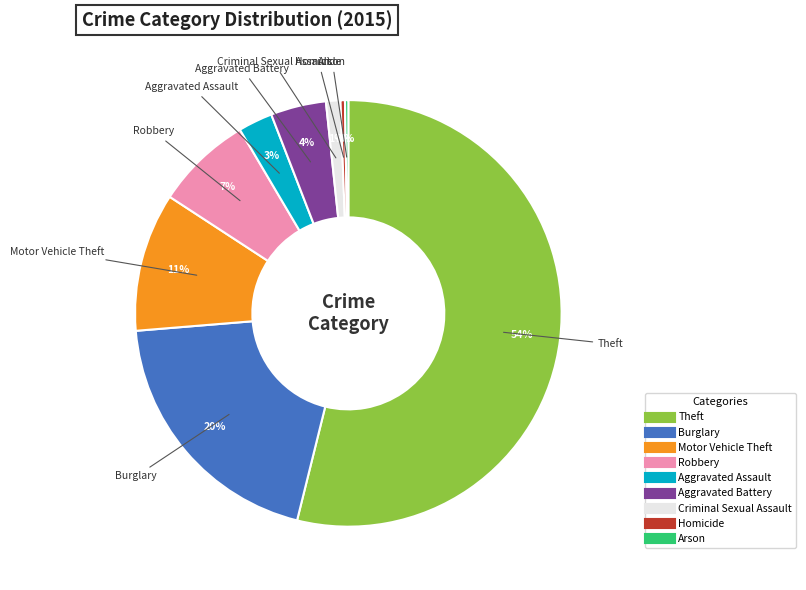

The Homicide slice represents 10% of the pie. True or false?

False